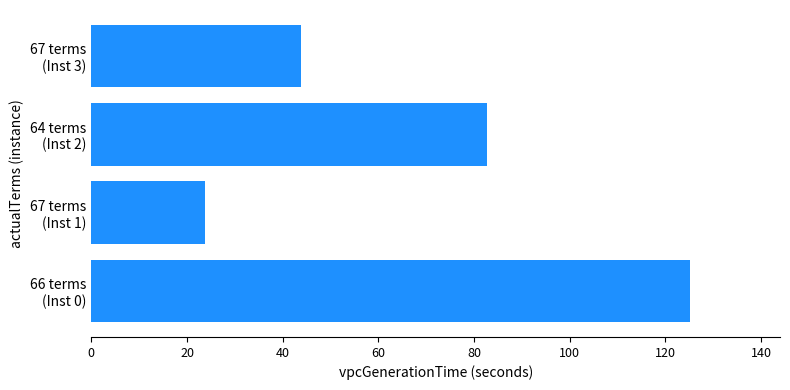

What is the difference between the maximum and minimum values?

101.5